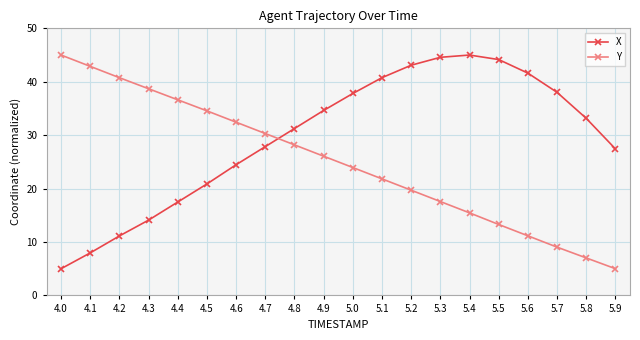

List the labels in order of Y value, largest first.

4.0, 4.1, 4.2, 4.3, 4.4, 4.5, 4.6, 4.7, 4.8, 4.9, 5.0, 5.1, 5.2, 5.3, 5.4, 5.5, 5.6, 5.7, 5.8, 5.9